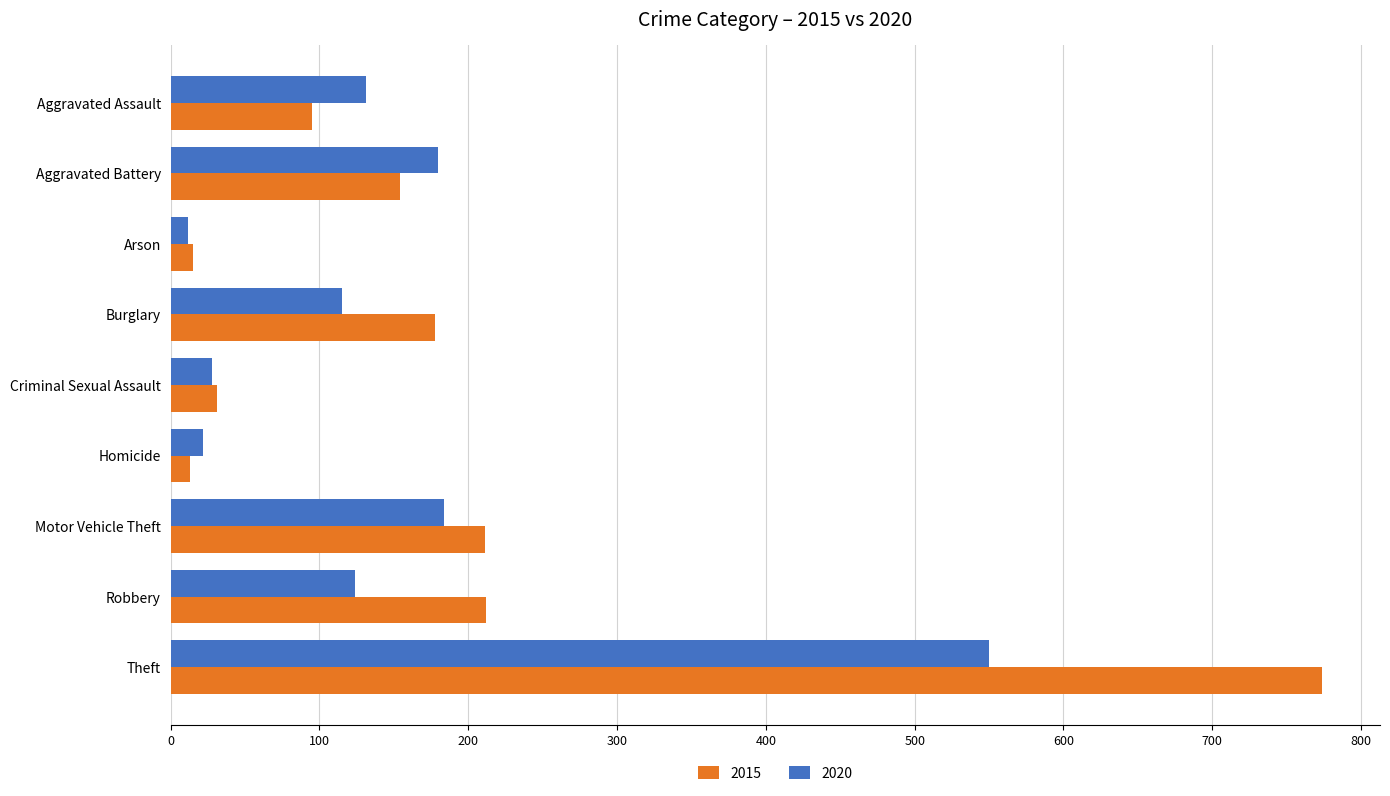

Which series has the largest range (max minus min)?

2015